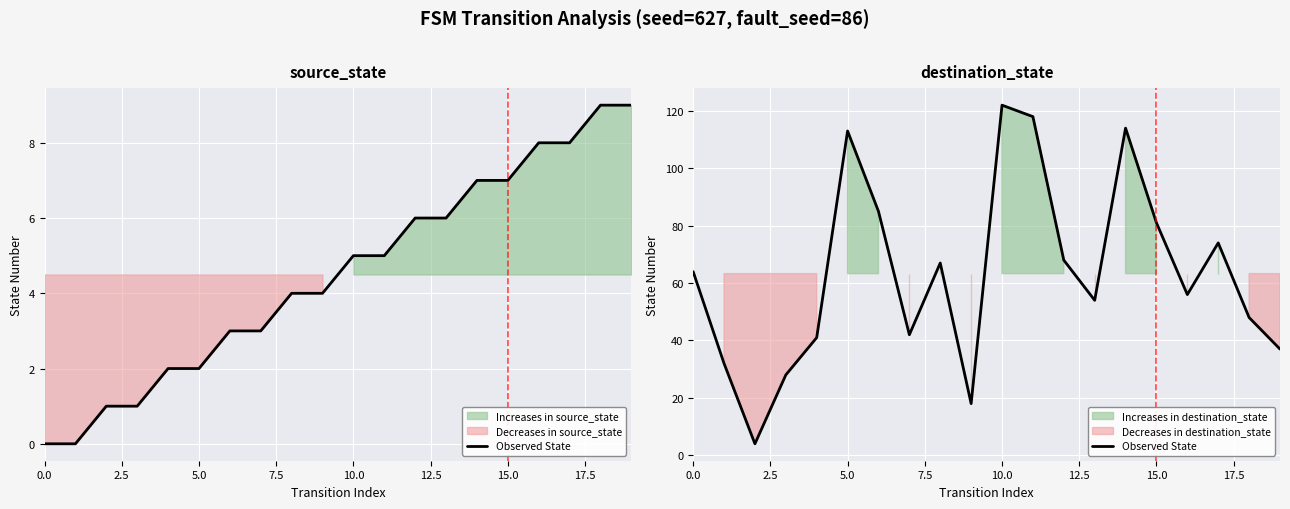

What is the label of the 16th point from the left?

15